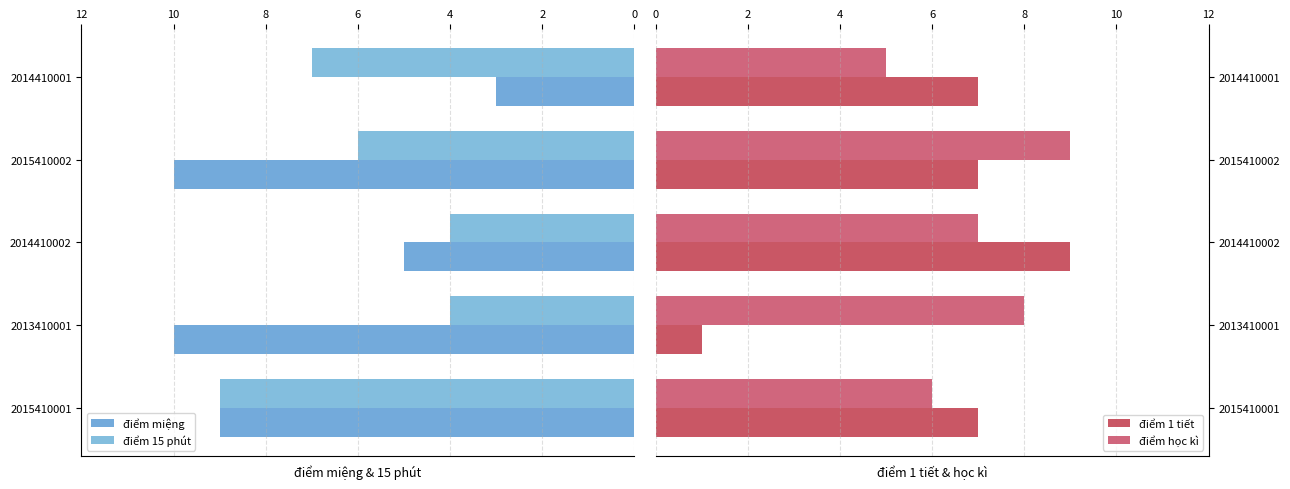

What is the sum of all điểm học kì values?

35